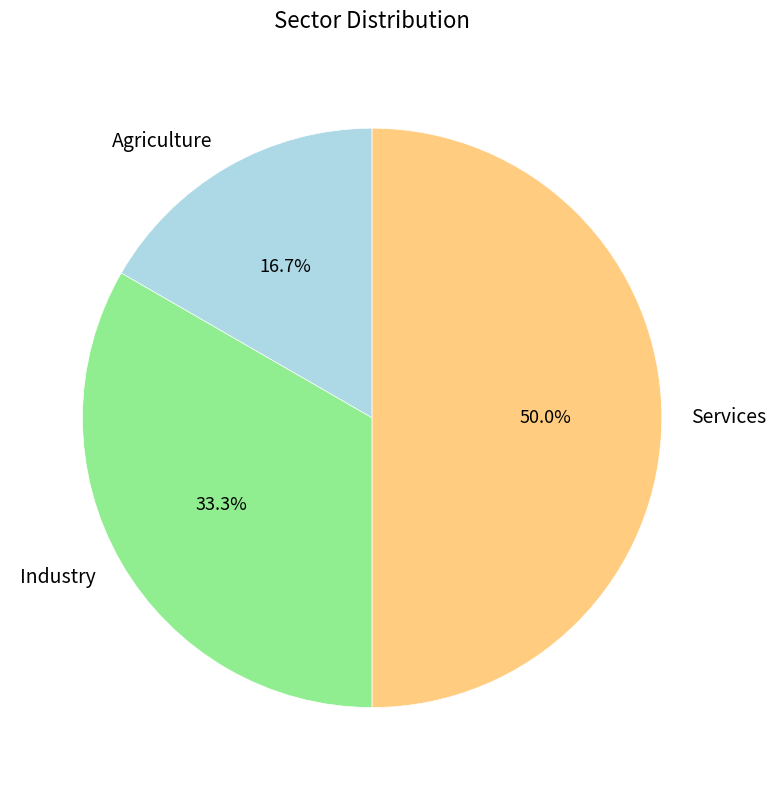

What percentage is the Agriculture slice, to the nearest percent?

17%